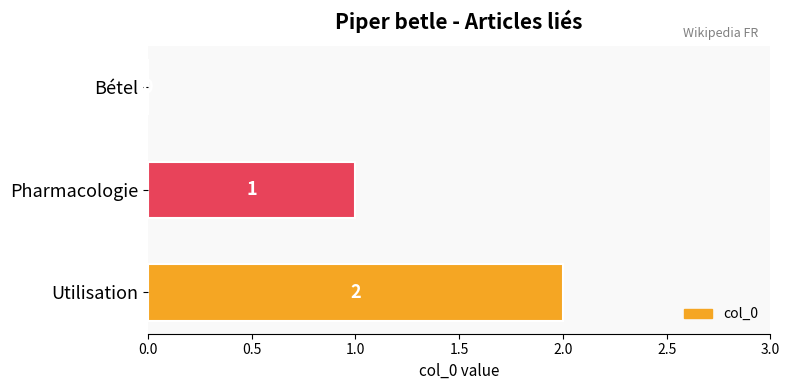

The value at Utilisation is 1. True or false?

False